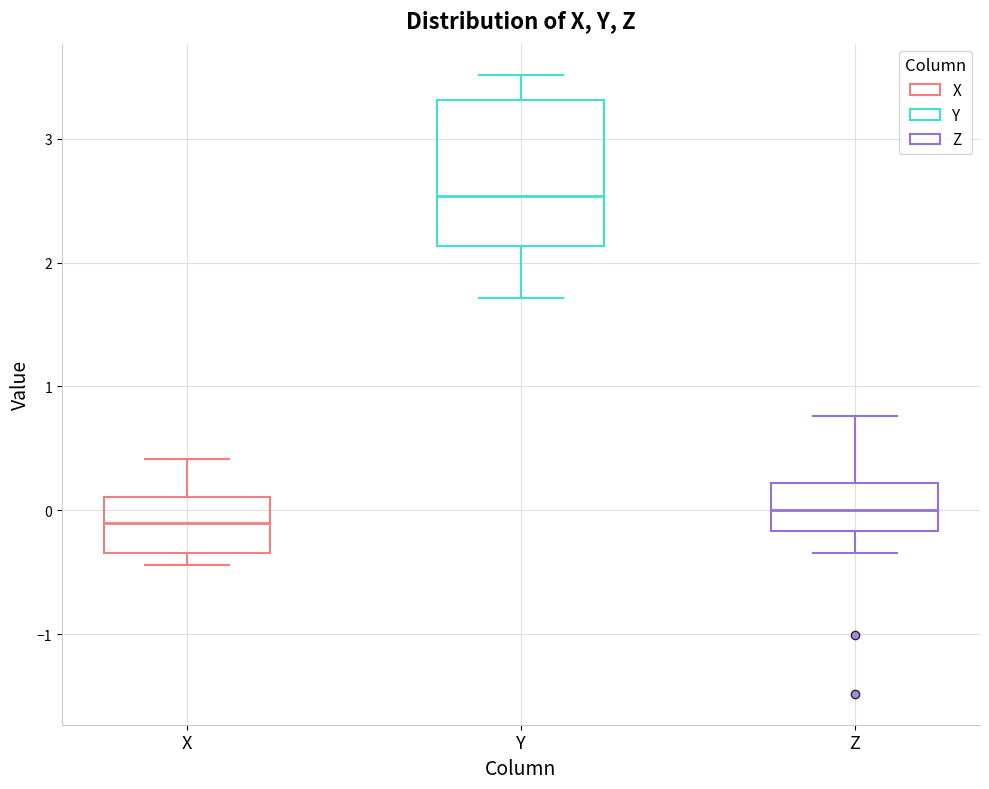

Which box's median line is the highest?

Y